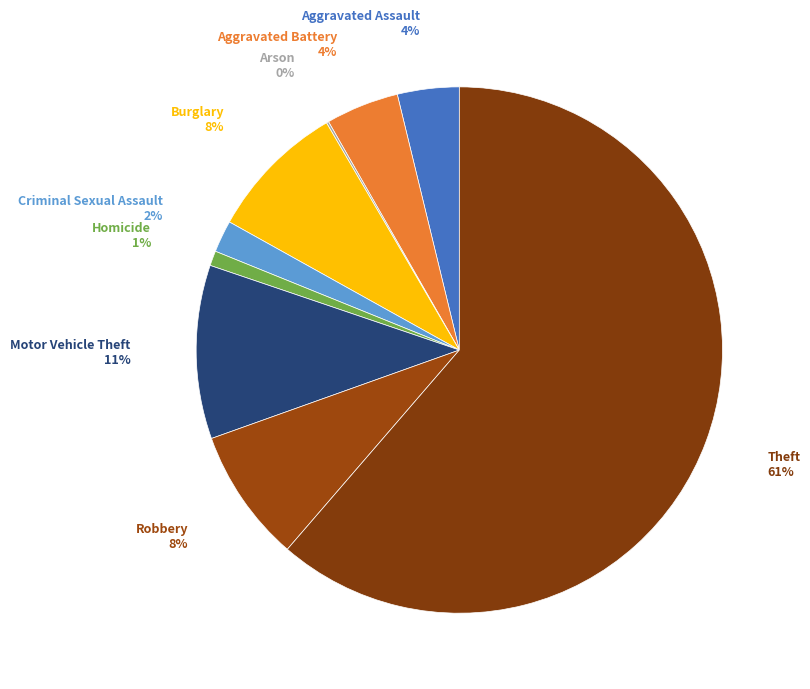

To the nearest percent, what percentage of the pie is Aggravated Assault?

4%